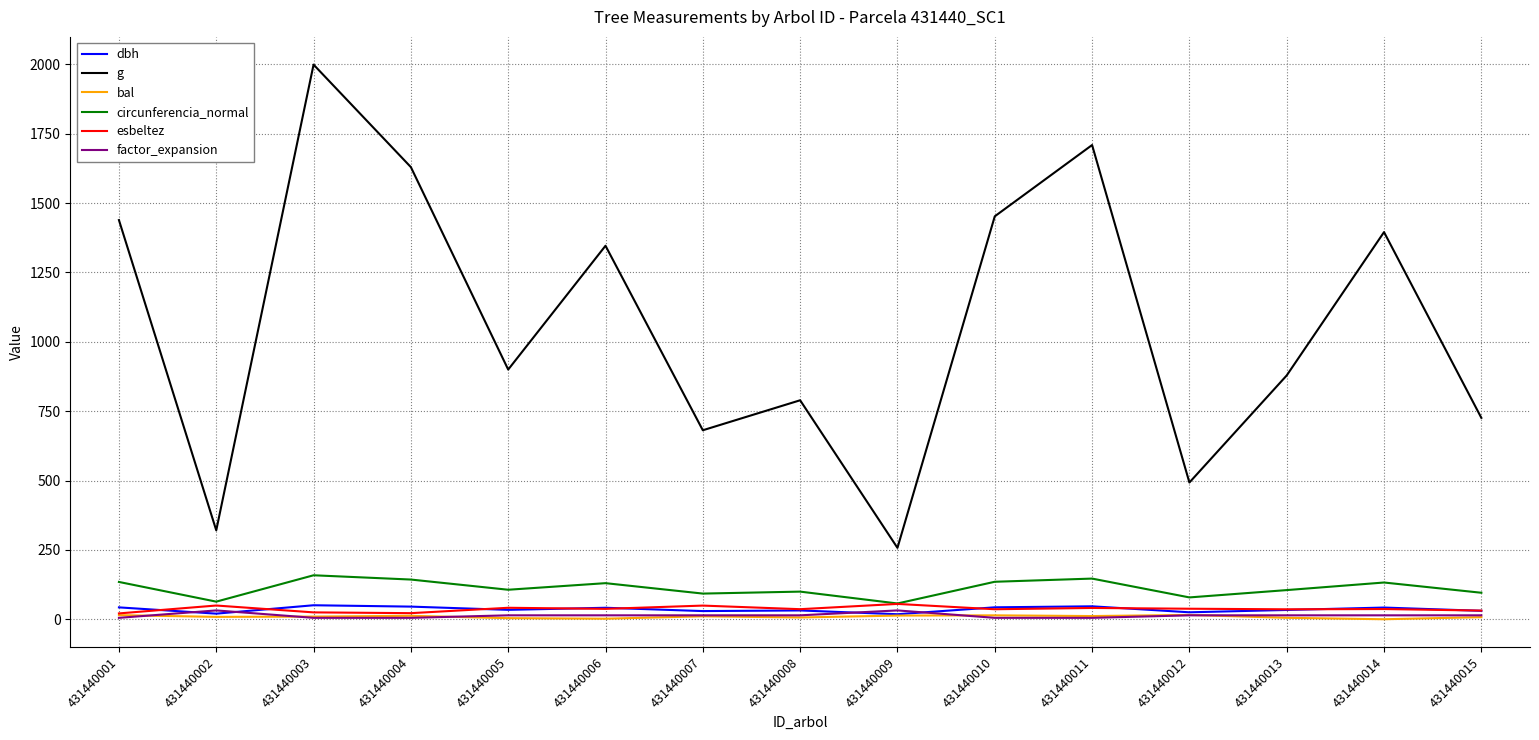

True or false: g and factor_expansion intersect in this chart.

False